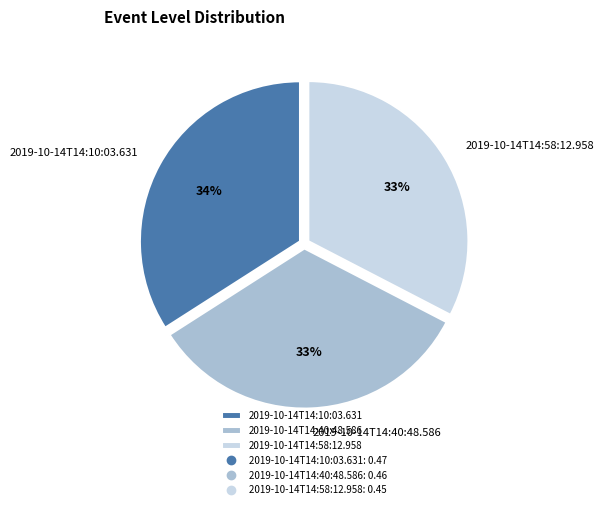

Which slice is the largest?

2019-10-14T14:10:03.631